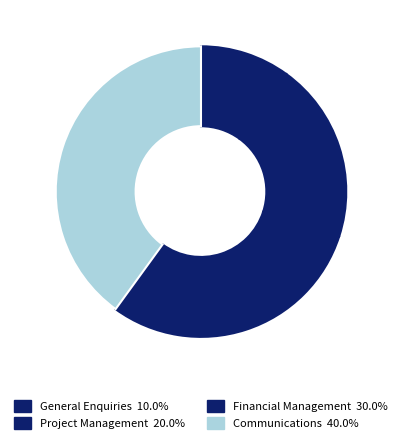

Rank the categories by value from lowest to highest.

General Enquiries, Project Management, Financial Management, Communications